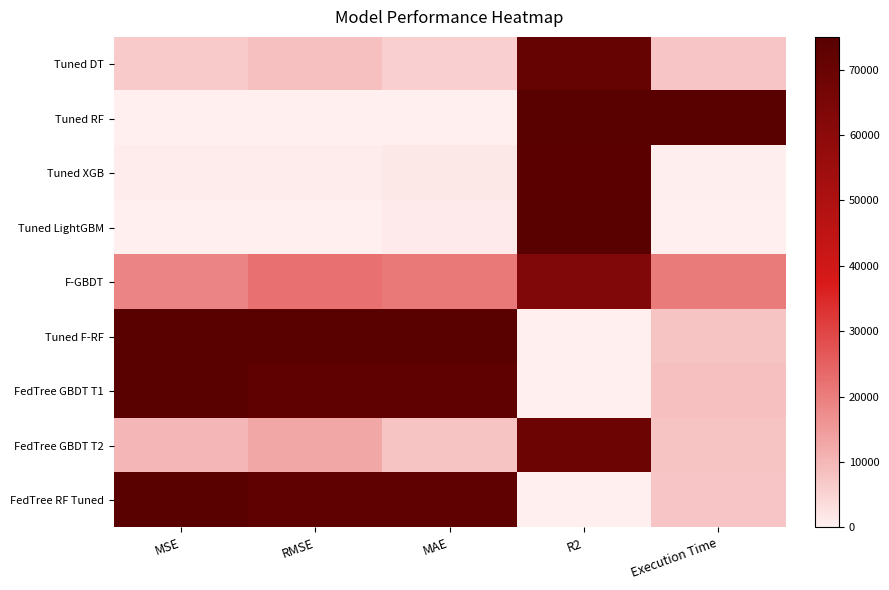

Which series has the largest total across all categories?

Tuned F-RF